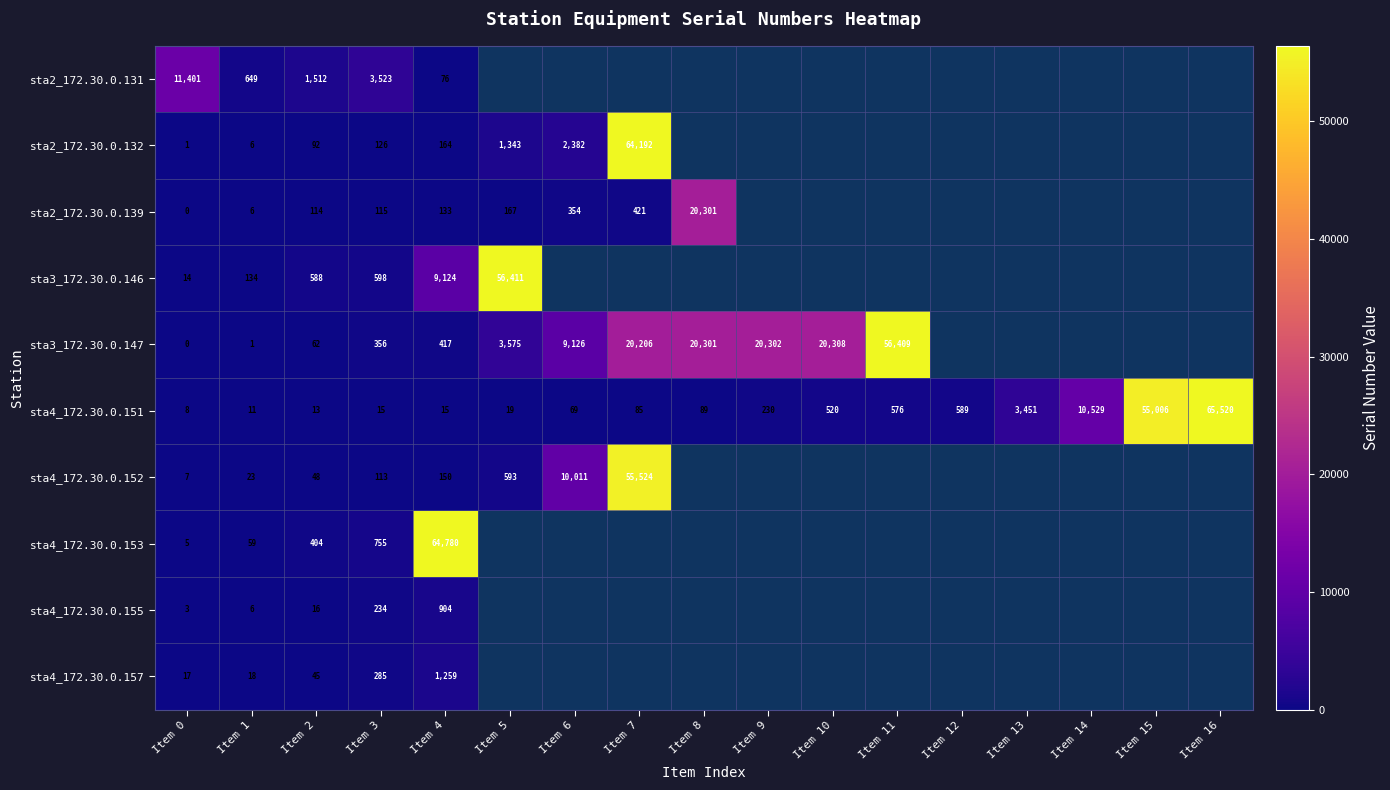

What is the sum of the sta4_172.30.0.151 values at Item 8 and Item 7?

174